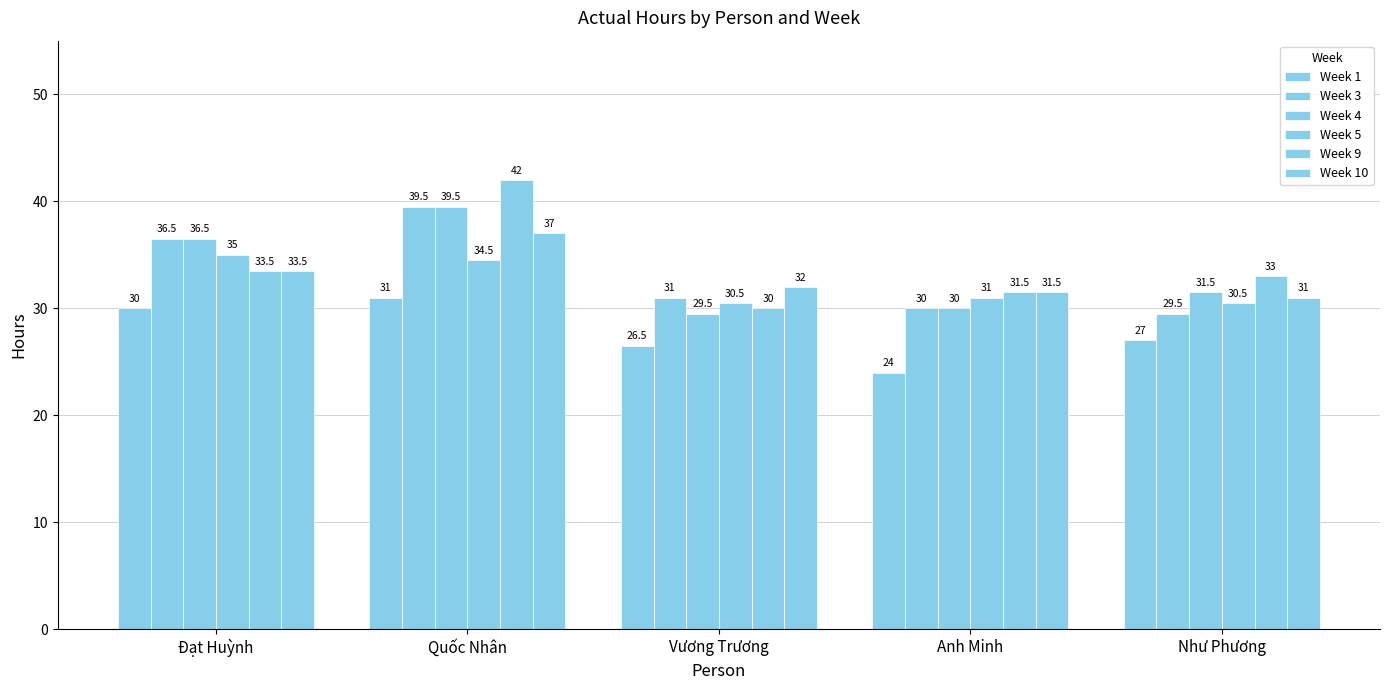

How many values in the Week 4 series exceed 31?

3